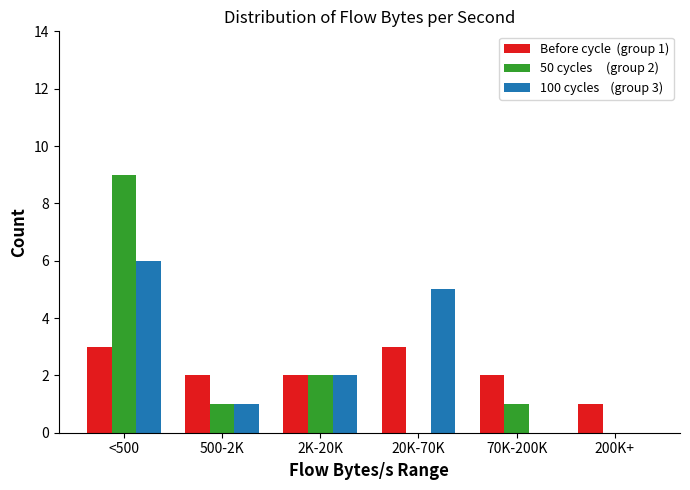

What is the maximum value shown in the chart?

9